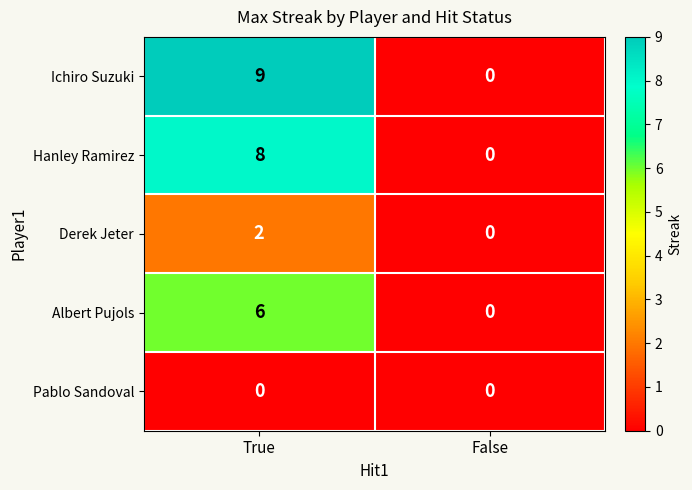

Reading left to right, list all the values displayed in this chart.

Ichiro Suzuki: True=9	False=0
Hanley Ramirez: True=8	False=0
Derek Jeter: True=2	False=0
Albert Pujols: True=6	False=0
Pablo Sandoval: True=0	False=0